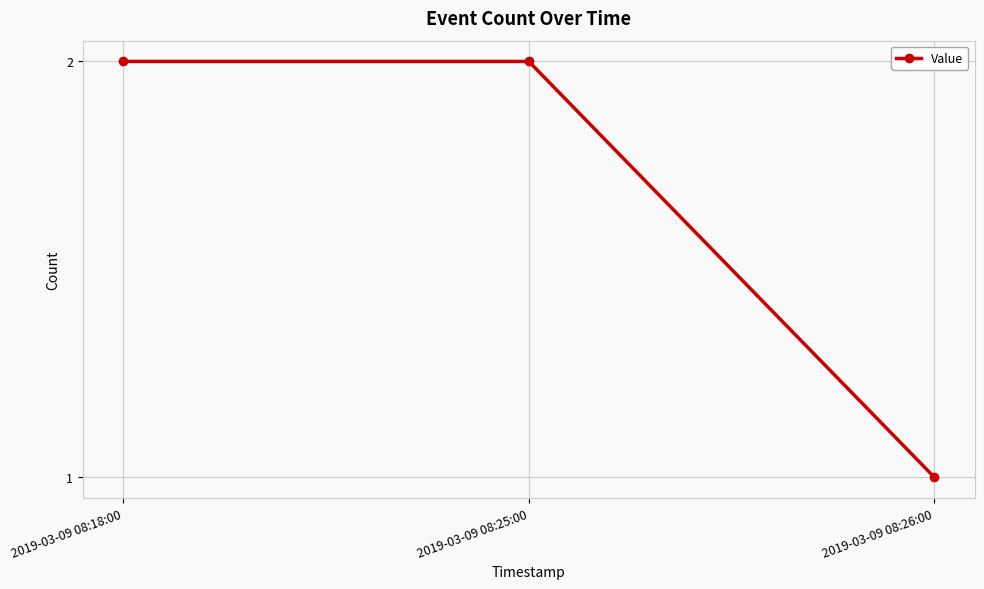

Between 2019-03-09 08:26:00 and 2019-03-09 08:18:00, which is larger?

2019-03-09 08:18:00